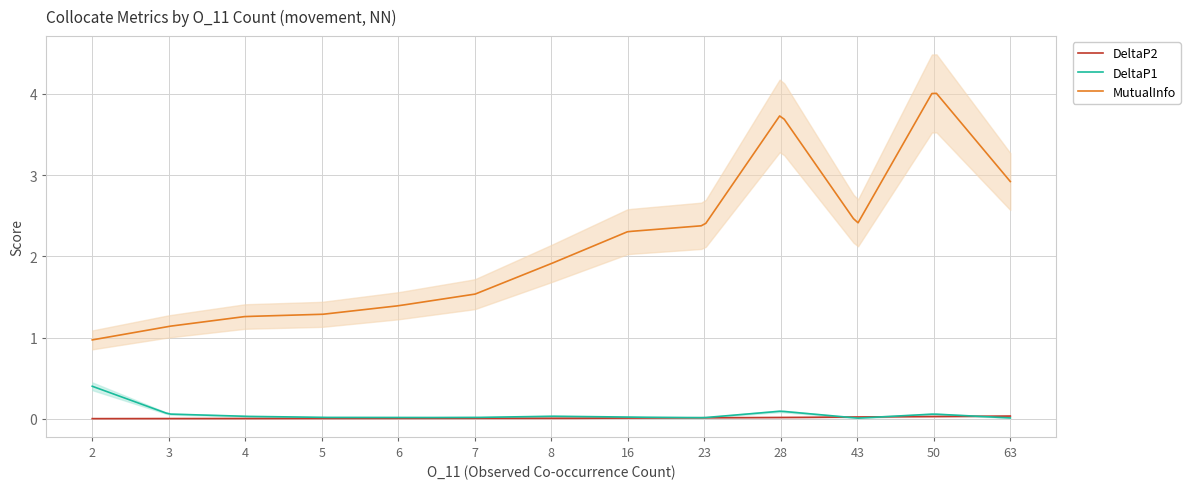

What is the average value of the MutualInfo series?

2.1